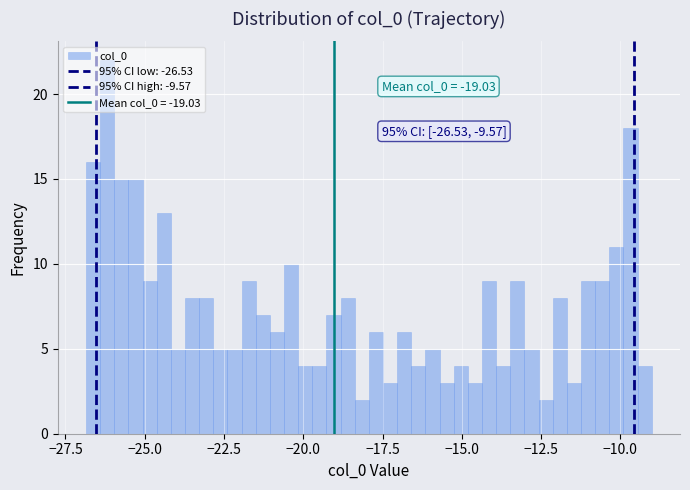

Read against the x-axis, roughly where is the centre of the tallest bar?

-26.0